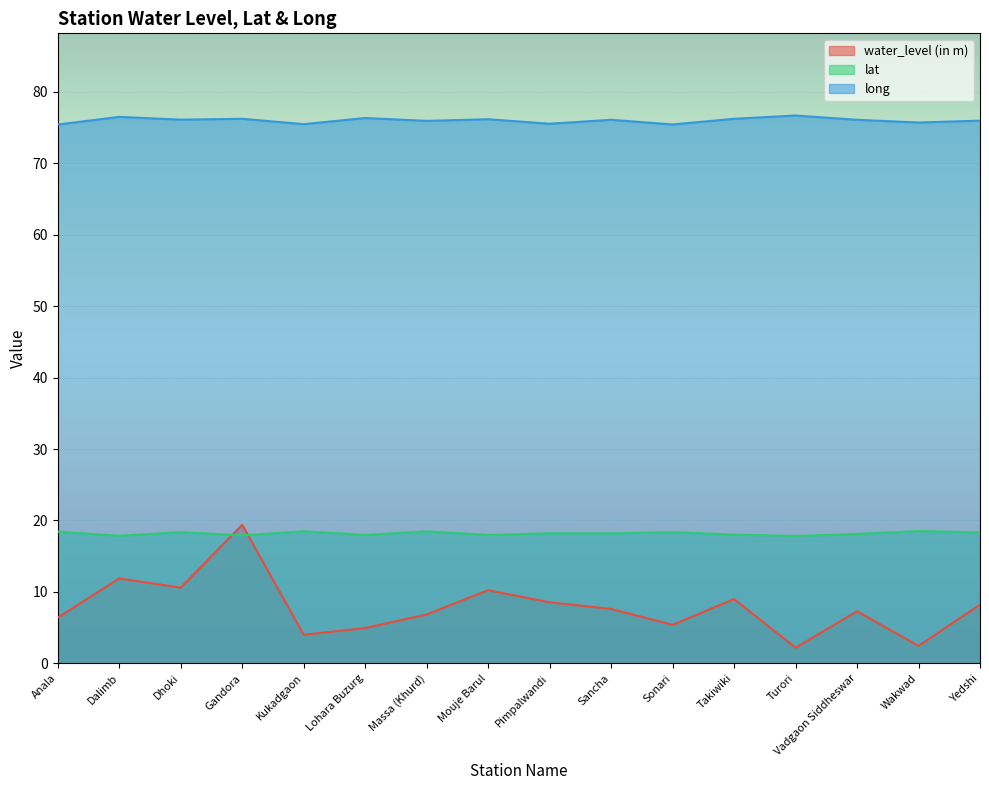

True or false: long and lat intersect in this chart.

False